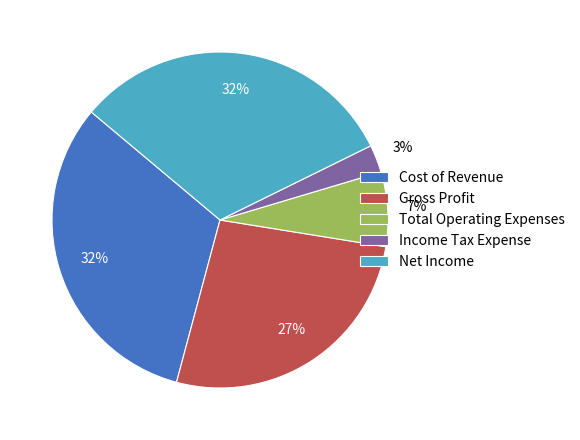

To the nearest percent, what percentage of the pie is Total Operating Expenses?

7%